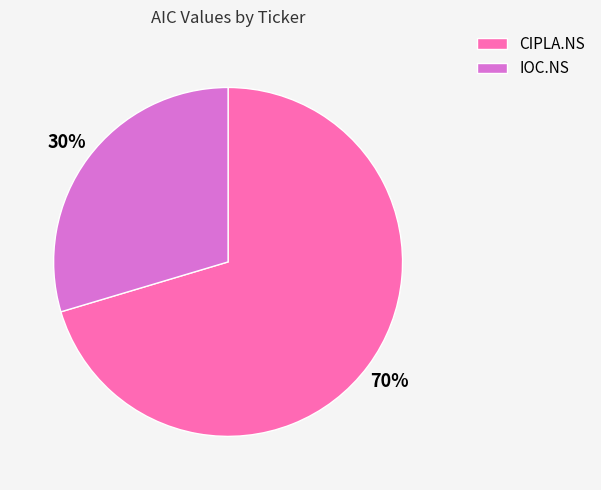

Rank the categories by value from highest to lowest.

CIPLA.NS, IOC.NS